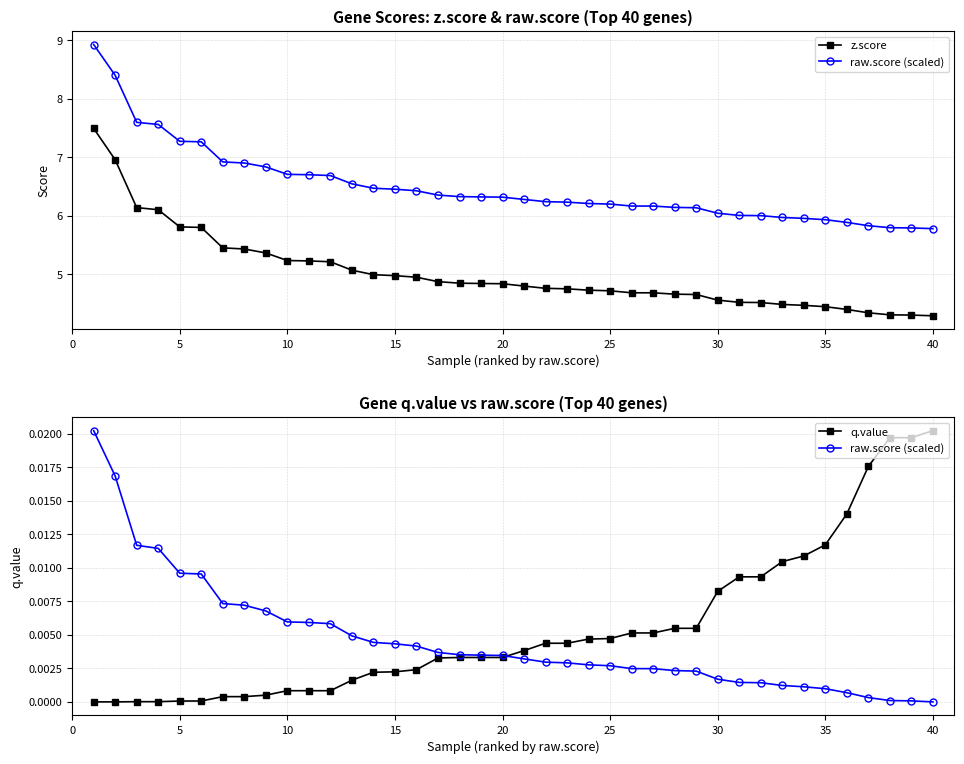

Which series has the largest range (max minus min)?

z.score